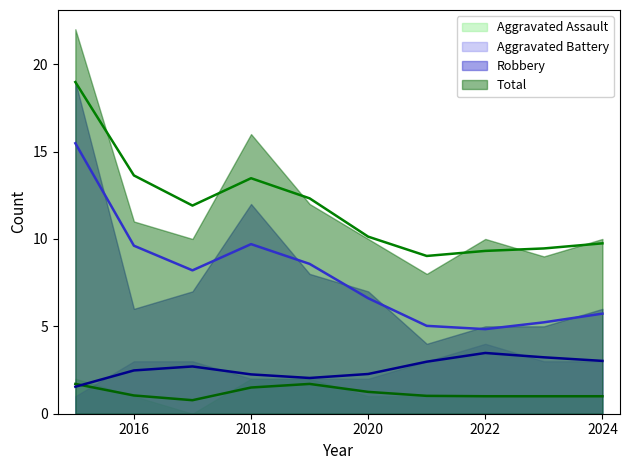

What is the minimum value for Total?

8